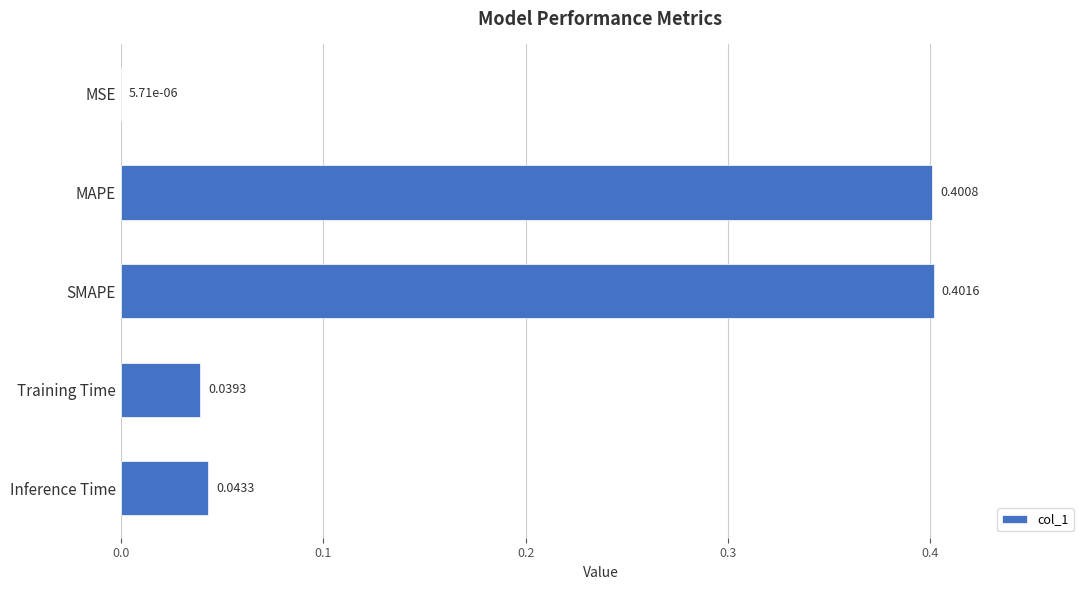

At which label is the value closest to 0?

MSE